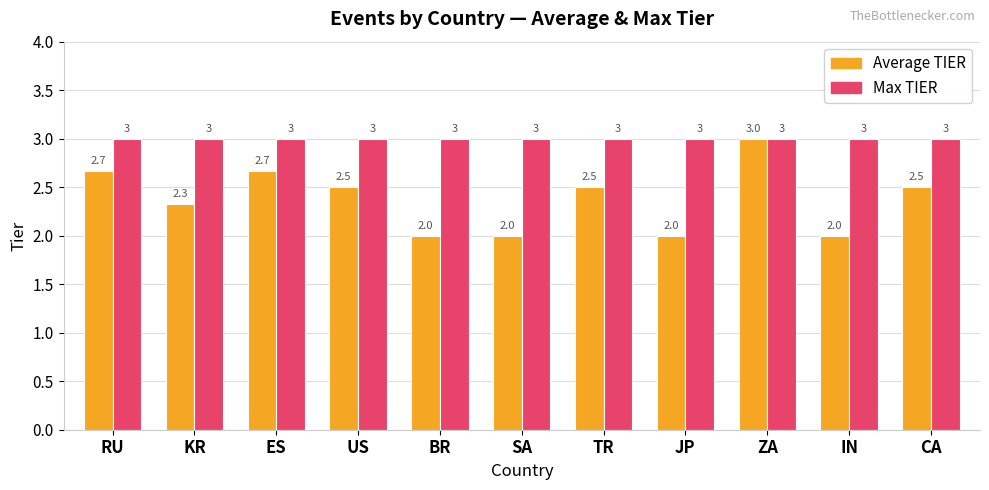

What is the highest value of the Average TIER series?

3.0